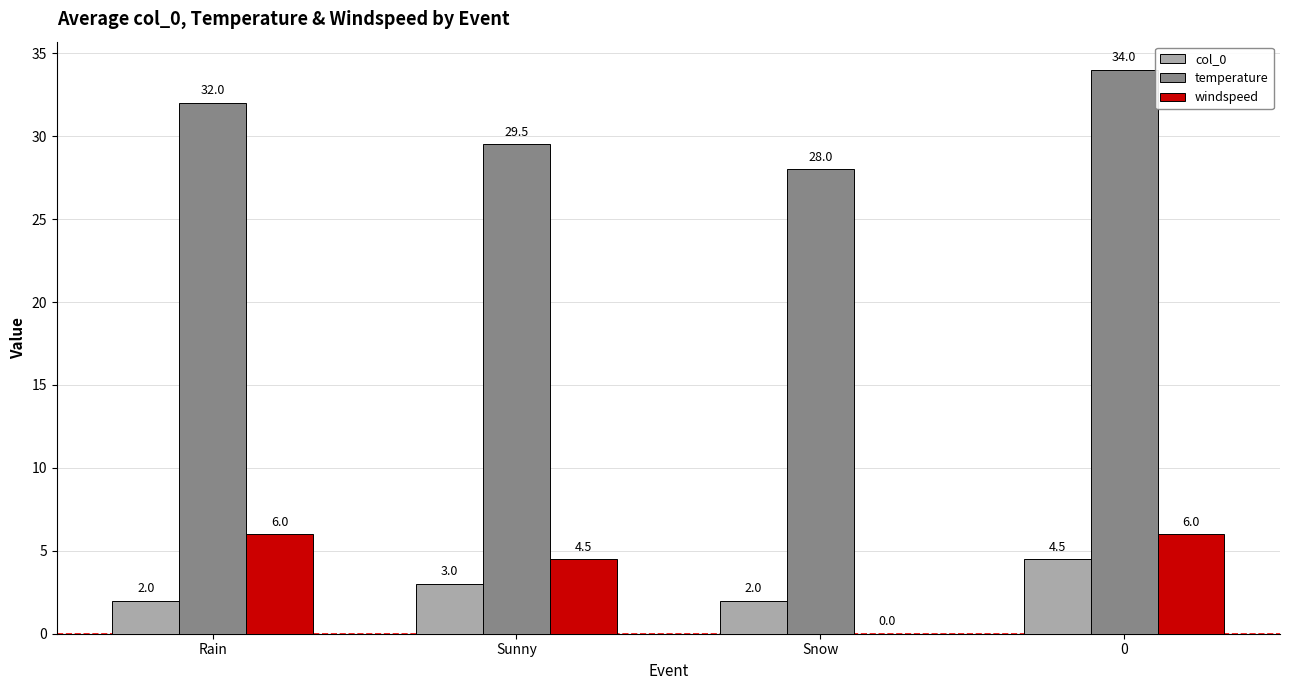

Which series has the largest total across all categories?

temperature